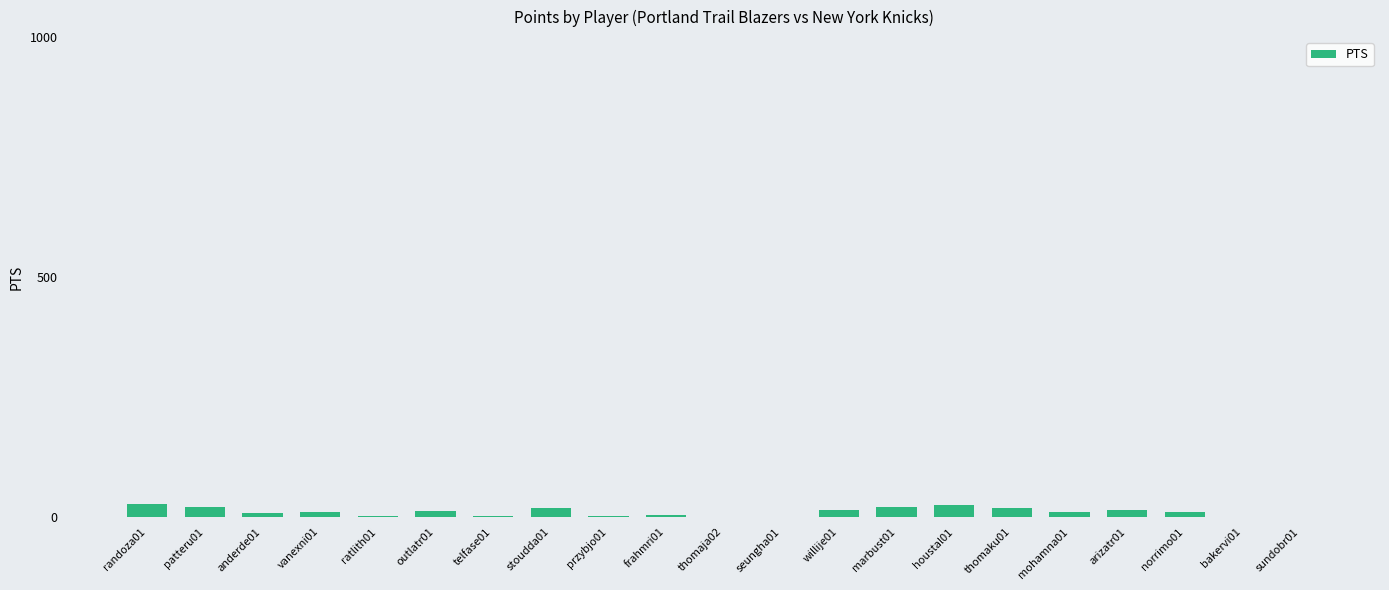

Read the value at marbust01, to the nearest 10.

20